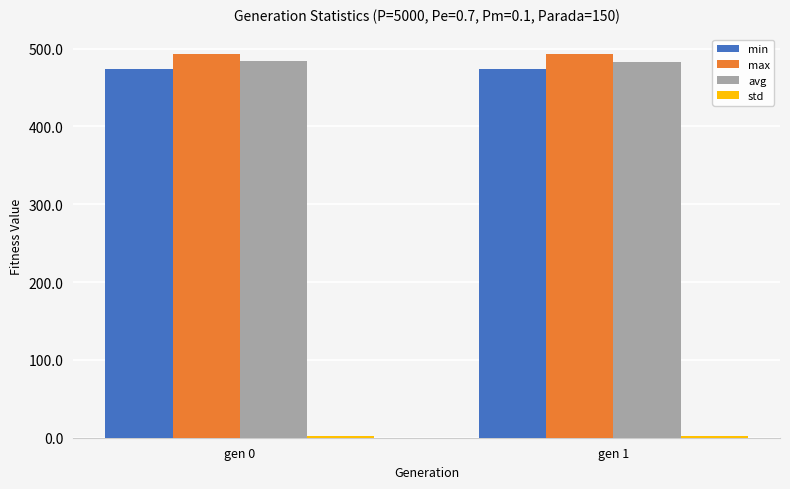

How many bars are there in total?

8